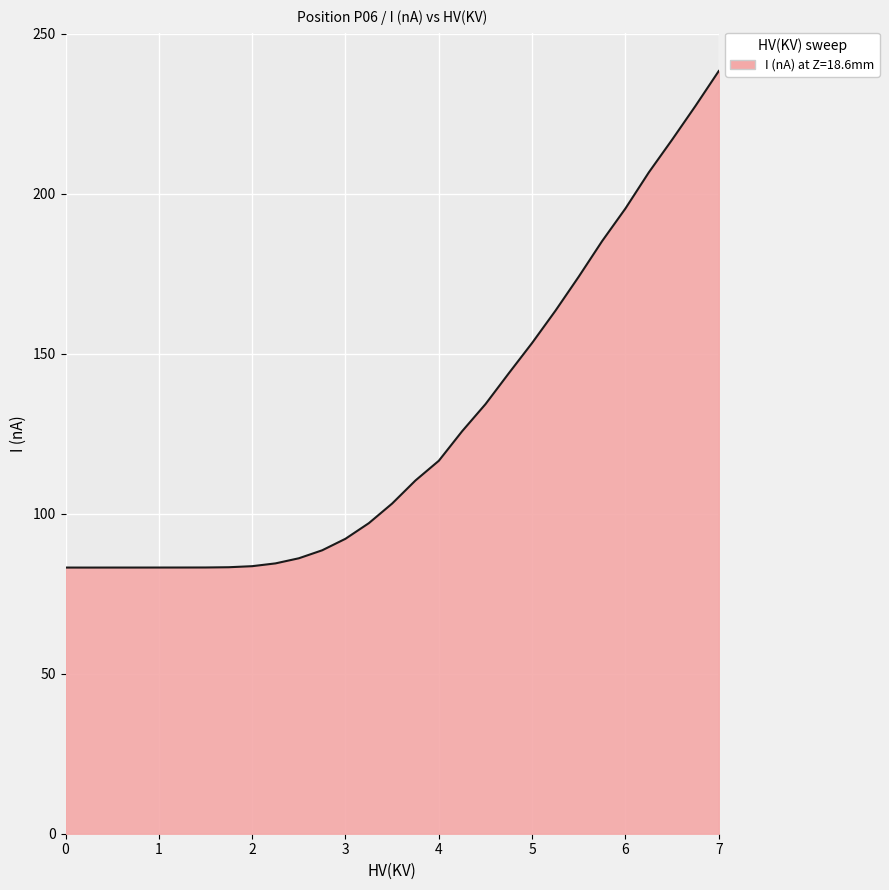

What is the smallest value displayed?

83.2